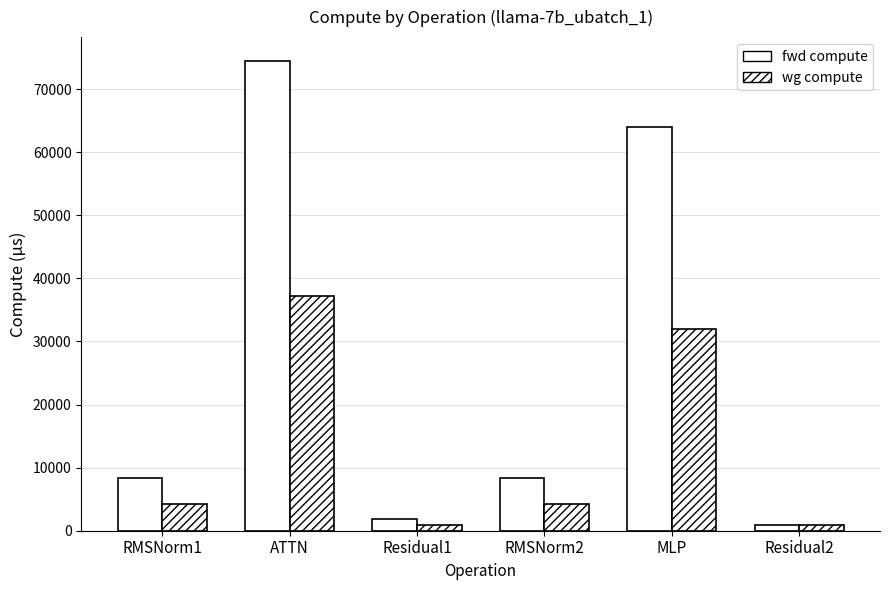

How many values in the fwd compute series exceed 8364?

4